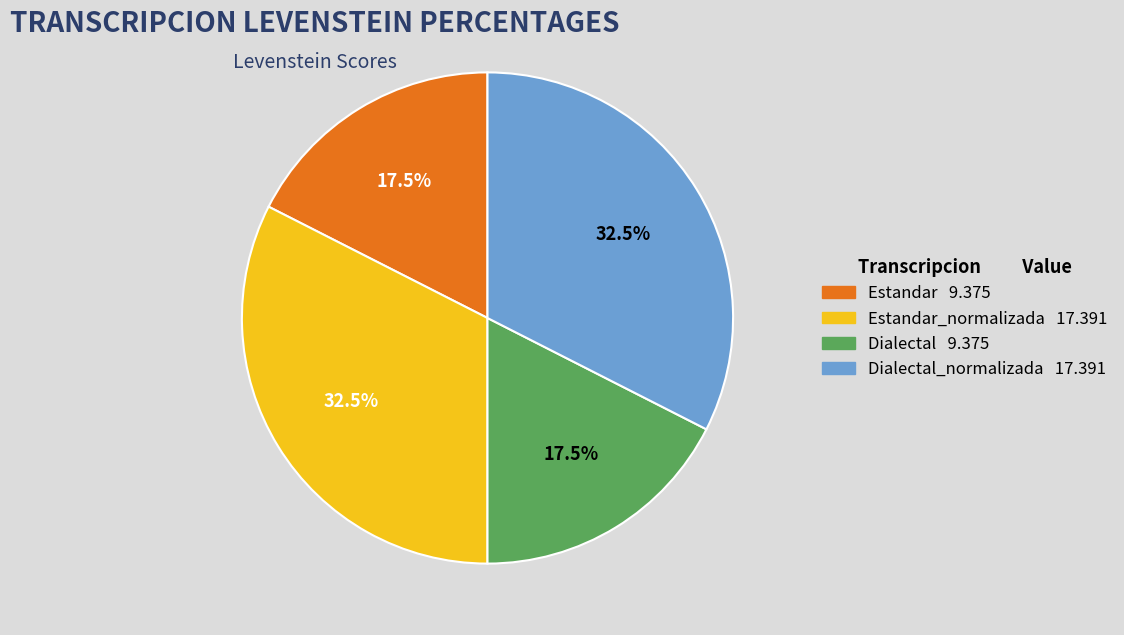

Is there any slice that represents more than half of the pie?

No